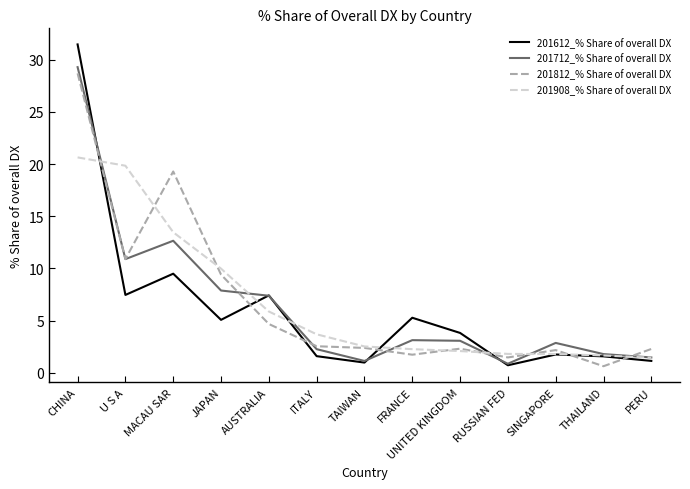

How many series are shown in this chart?

4